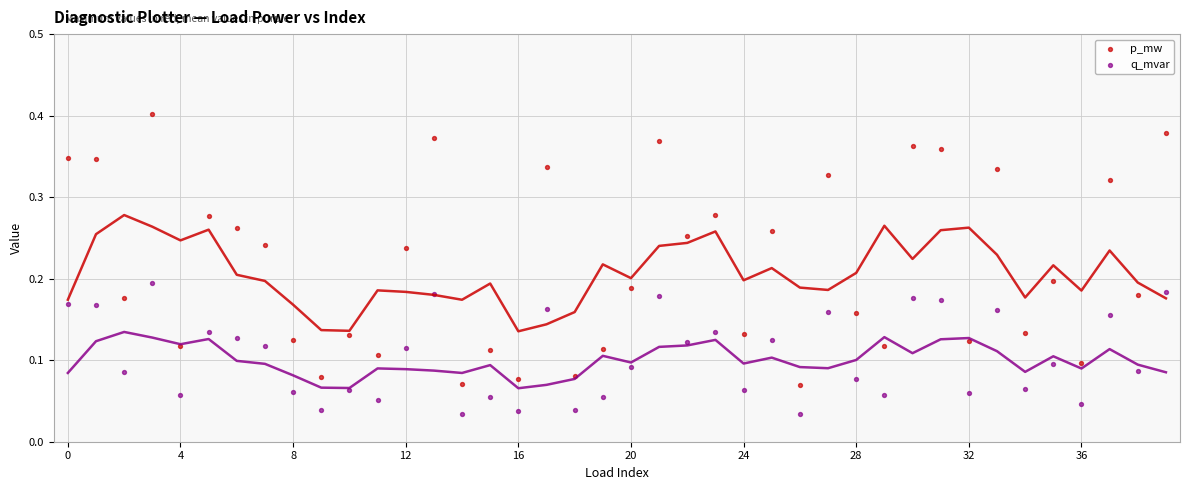

Which series reaches the minimum Y coordinate?

q_mvar